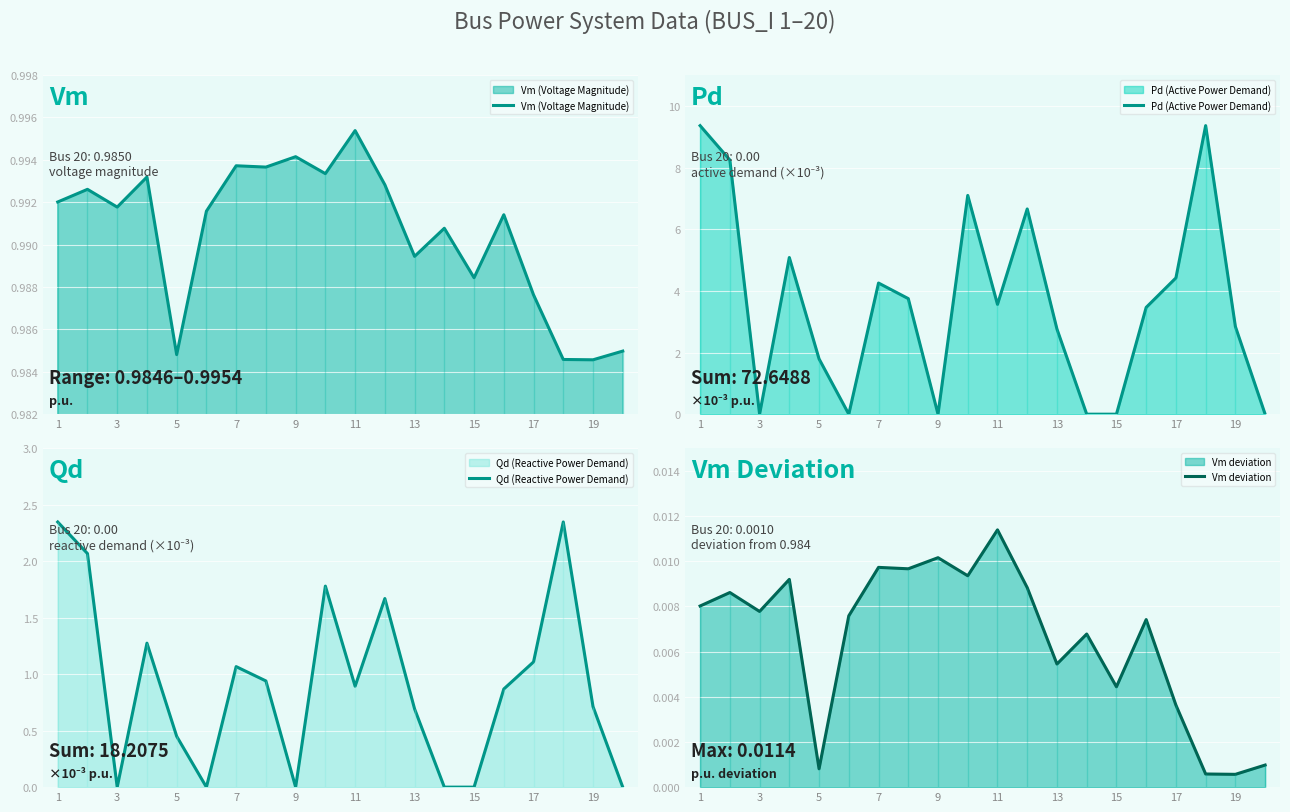

At which category is the sum across all series the highest?

1